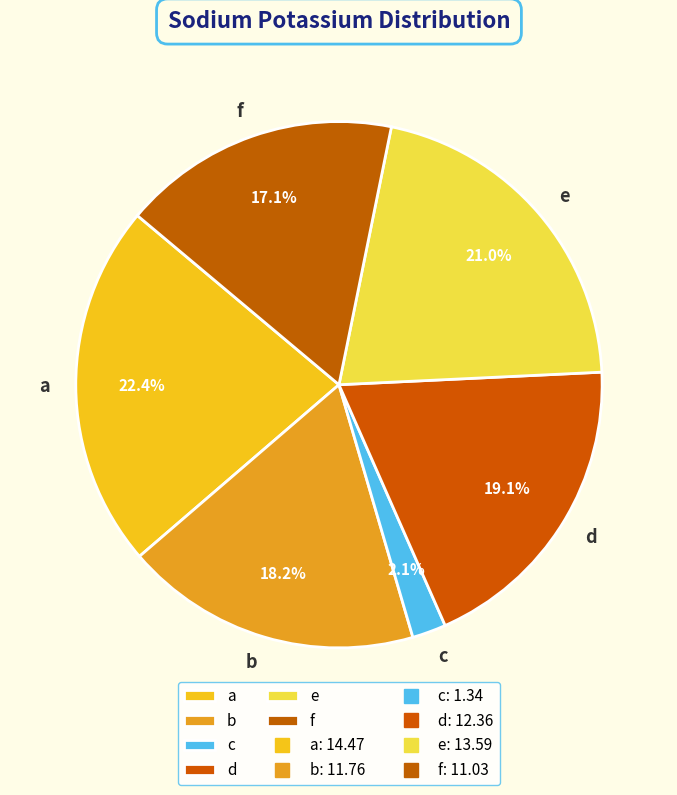

Which slice is the smallest?

c